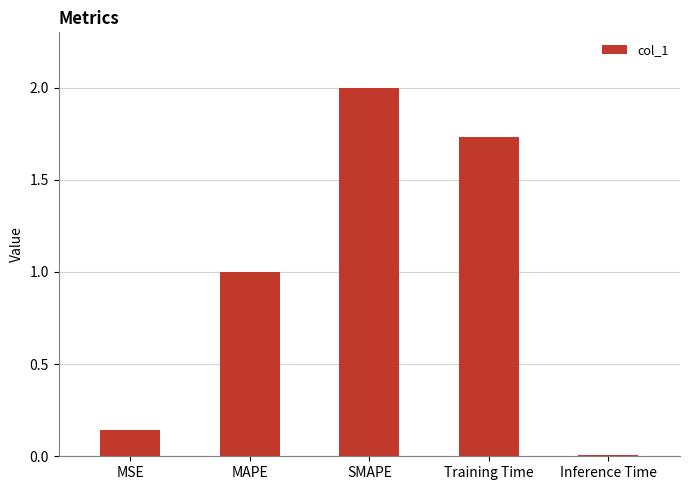

The chart shows a value of 1.0 at MAPE. True or false?

True